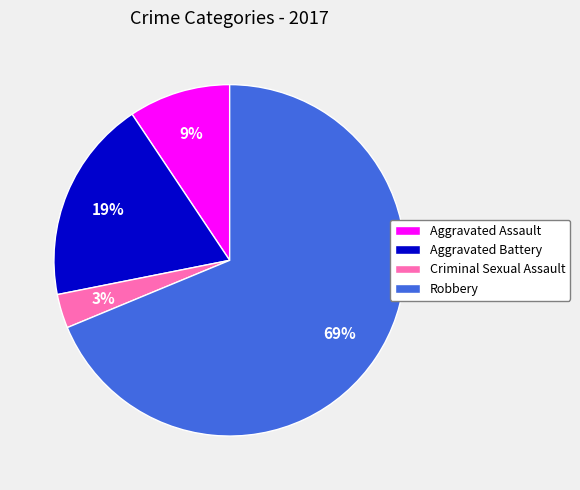

How many segments does this pie chart have?

4